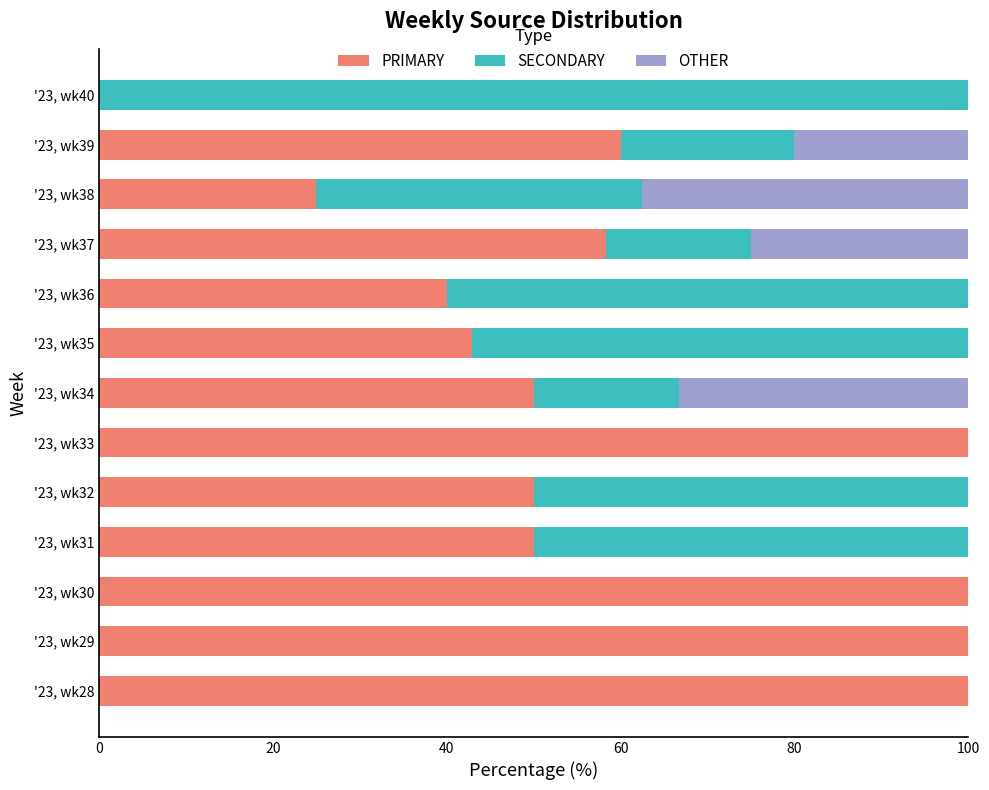

The value of PRIMARY at '23, wk36 is 40.0. True or false?

True